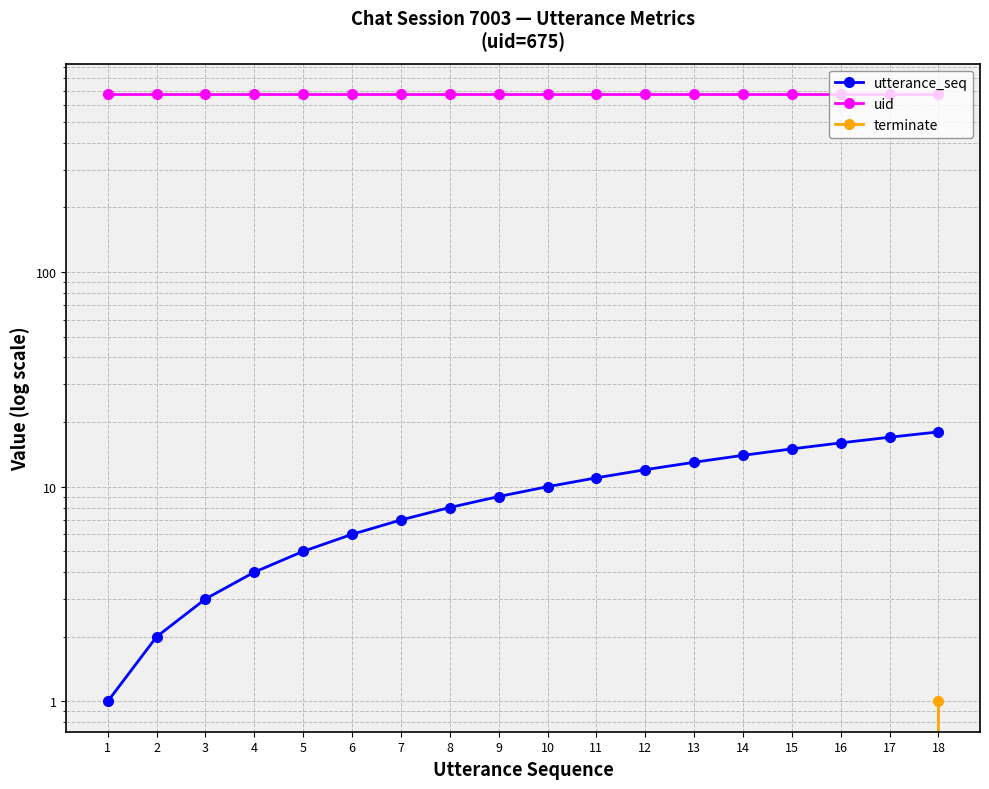

What is the greatest value displayed?

675